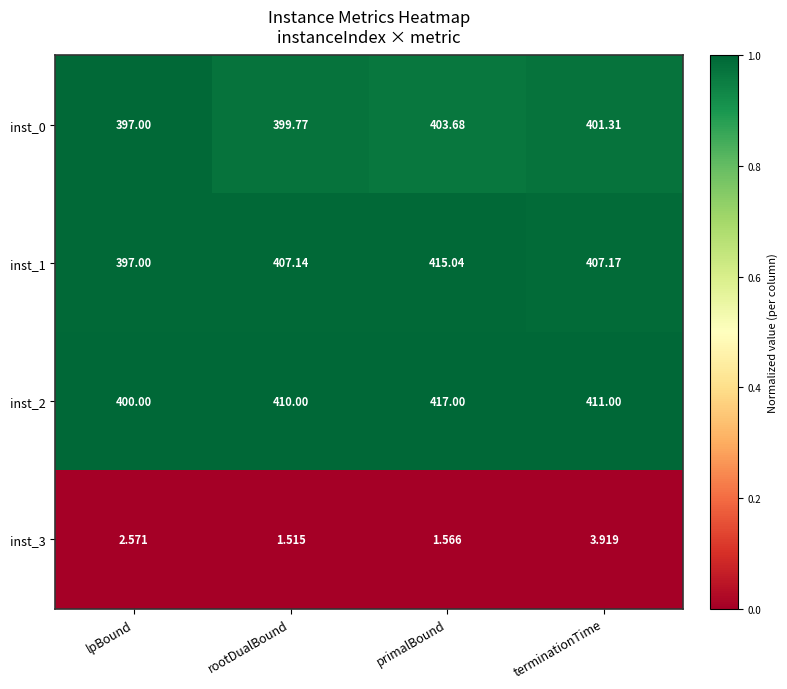

At which label does inst_2 first exceed 411?

primalBound